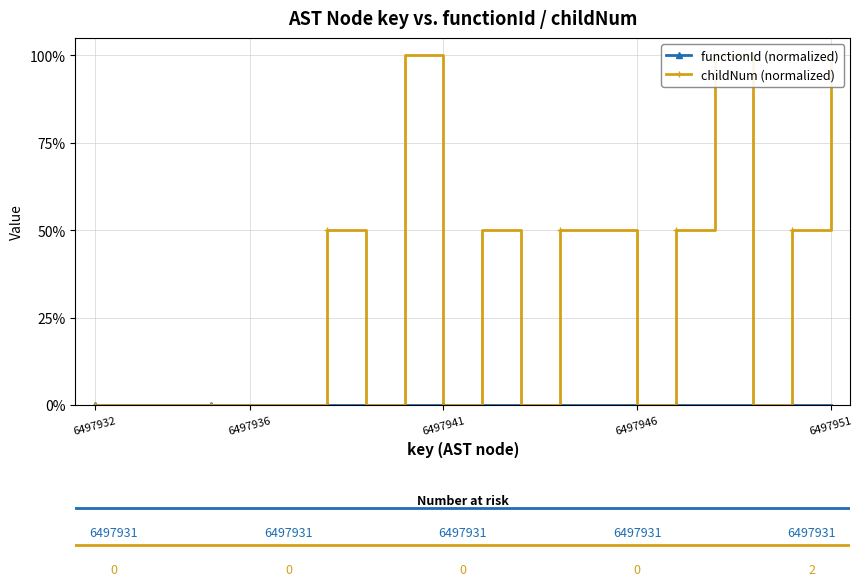

The value of childNum (normalized) at 6497932 is -37. True or false?

False